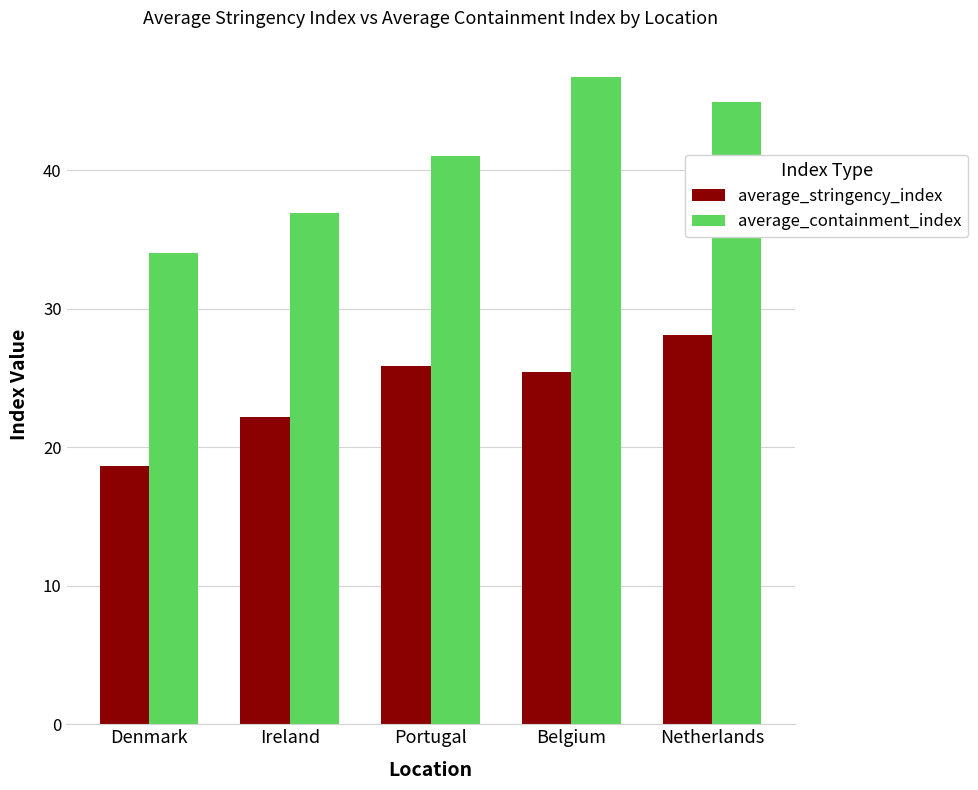

At which category does the chart reach its peak across all series?

Belgium